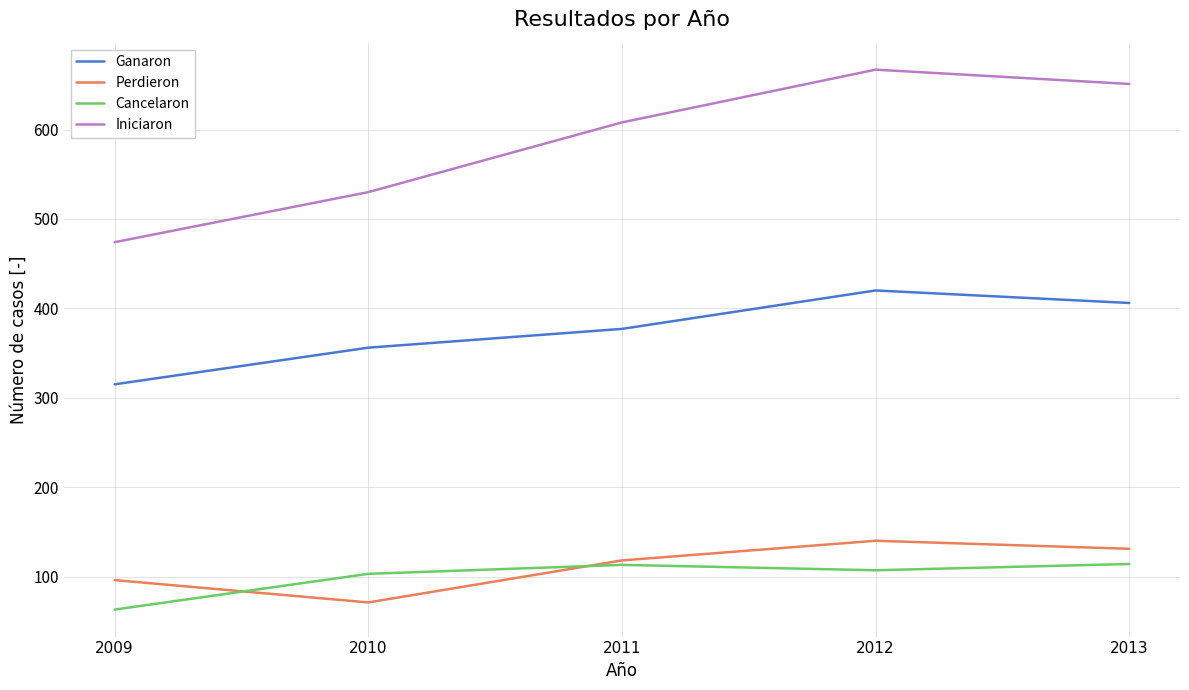

What is the approximate value of Ganaron at 2009, to the nearest 10?

320